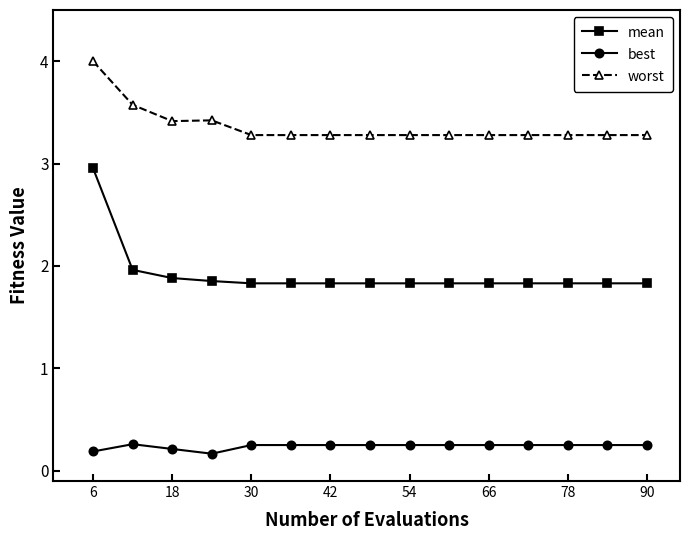

List the series in order of their overall mean, lowest first.

best, mean, worst